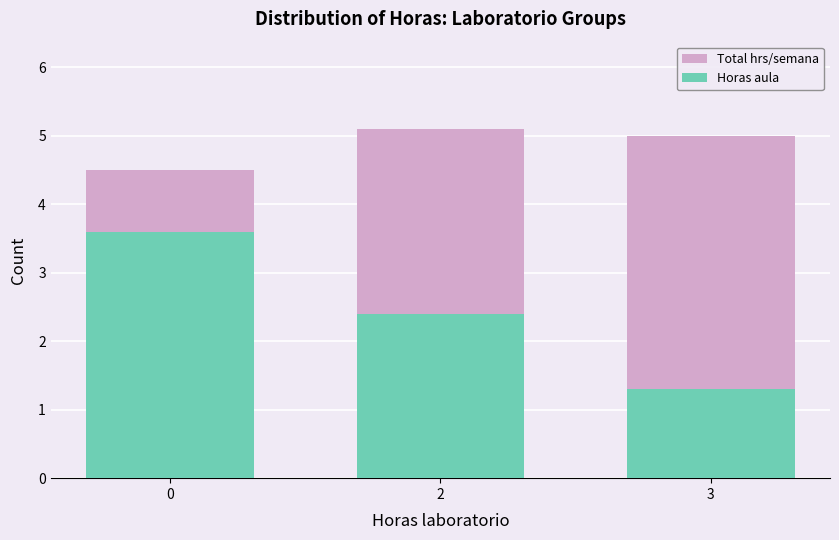

Which series has the largest total across all categories?

Total hrs/semana